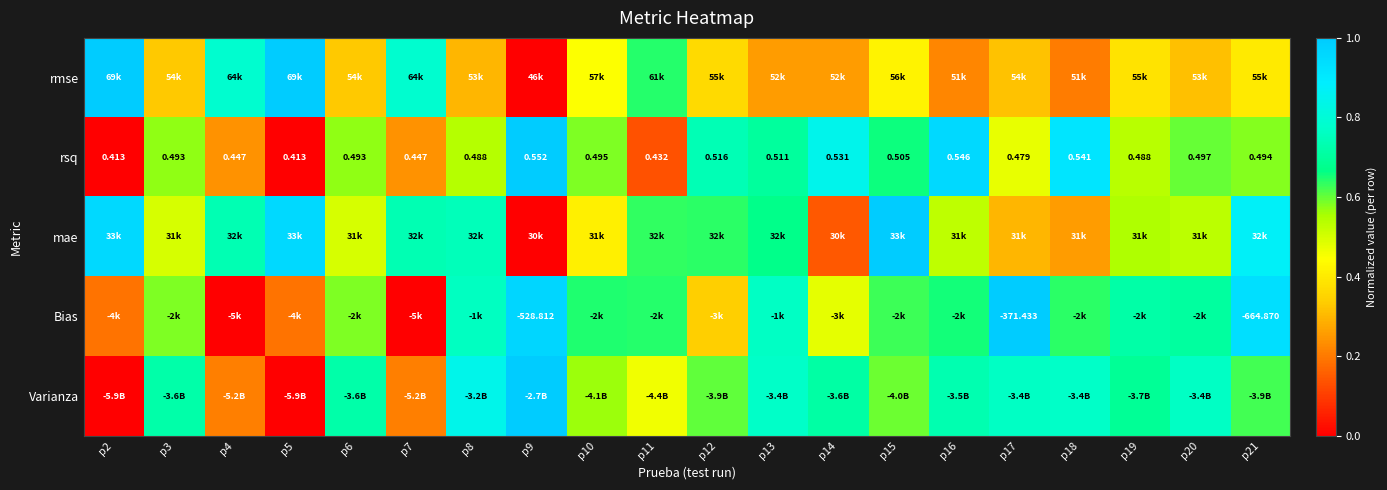

Between p13 and p11, which is larger?

p11